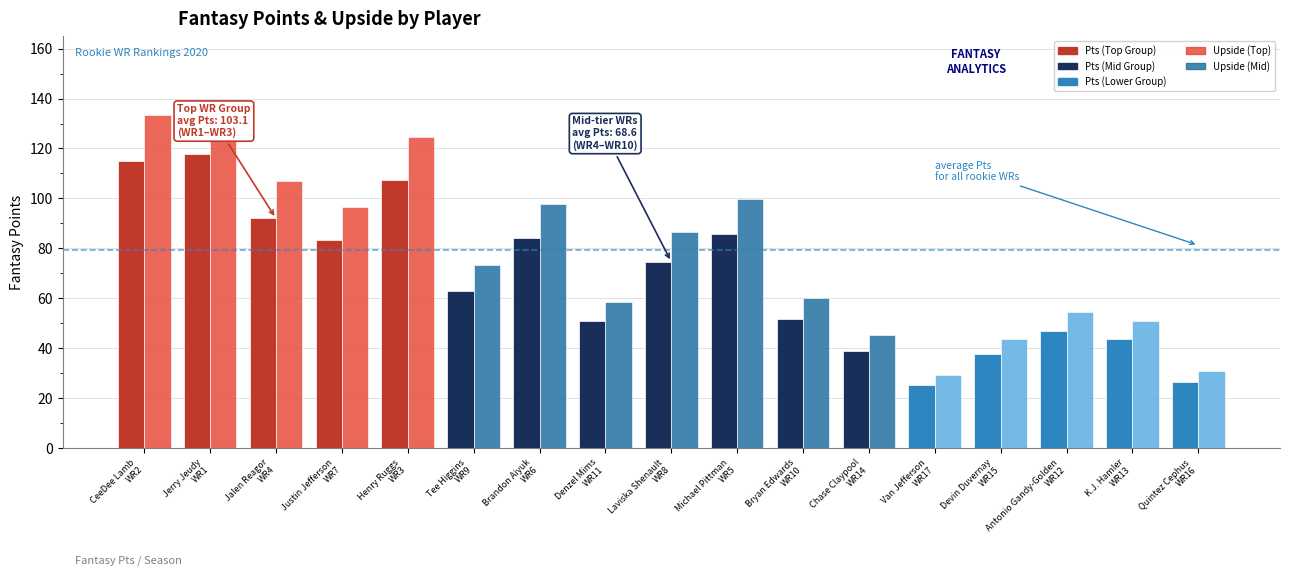

What is the maximum value shown in the chart?

136.9